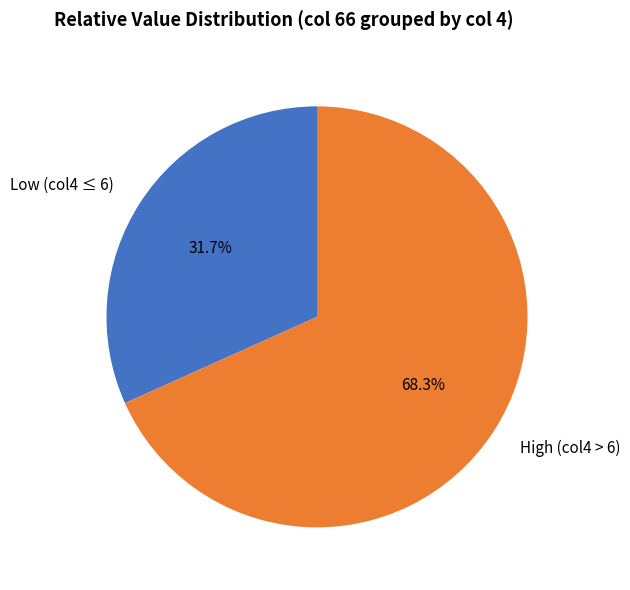

Between Low (col4 ≤ 6) and High (col4 > 6), which is larger?

High (col4 > 6)